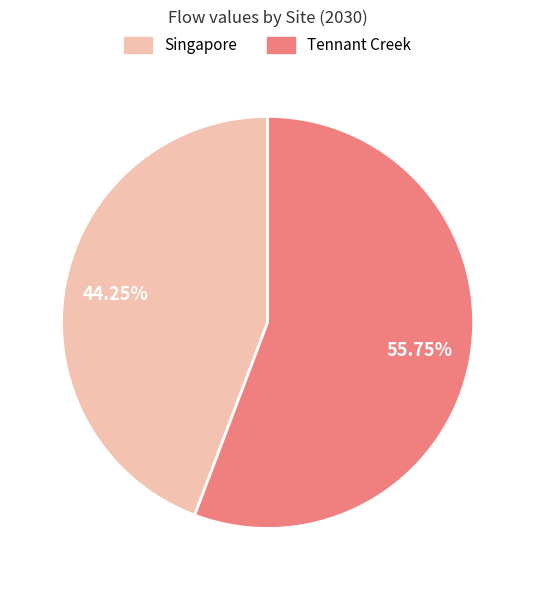

Combined, what portion of the pie is Tennant Creek and Singapore?

100.0%